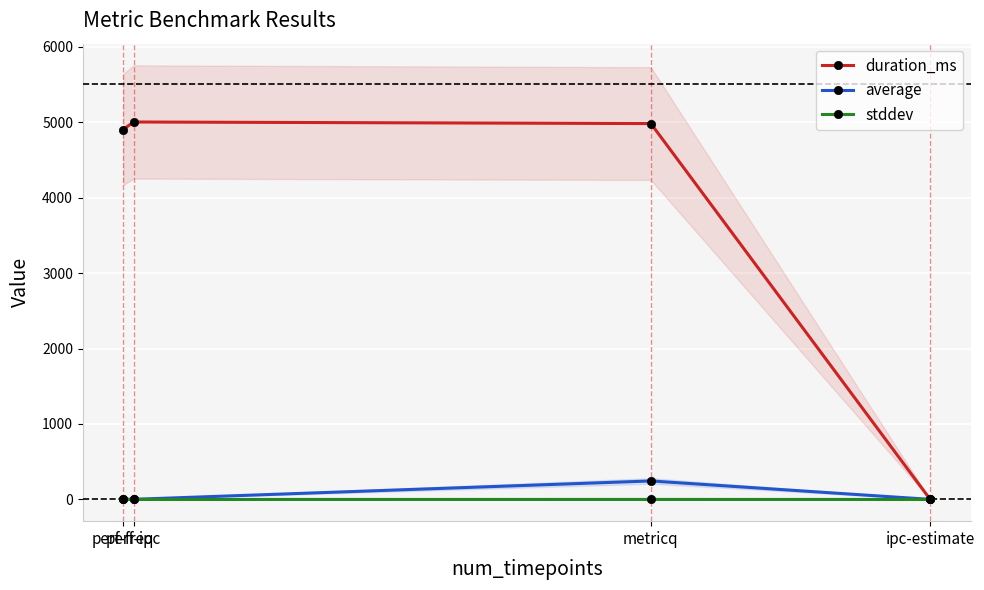

True or false: duration_ms has more than 2 points higher than both neighbors.

False